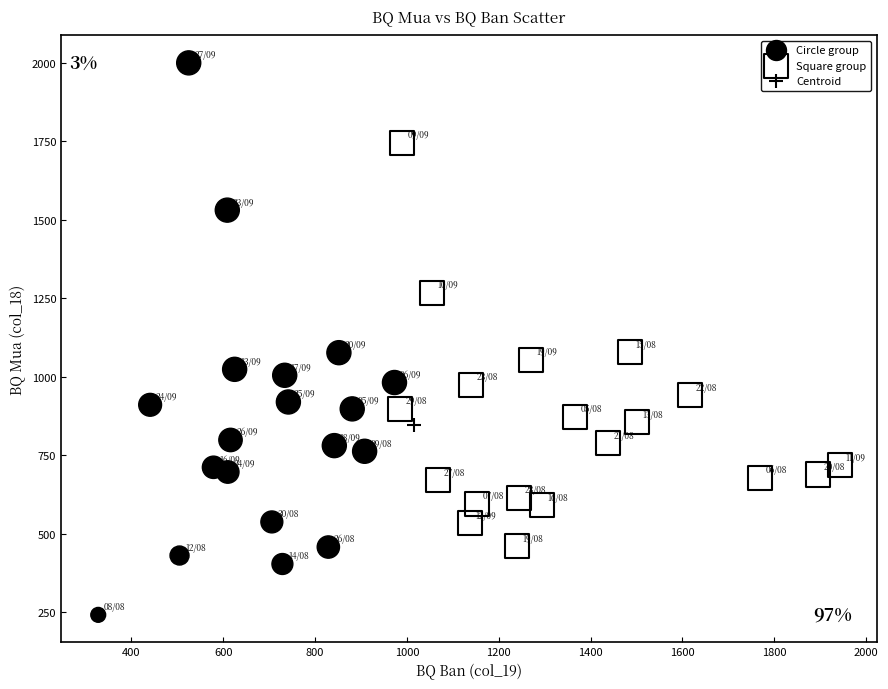

Which series has the largest Y range (max minus min)?

Circle group